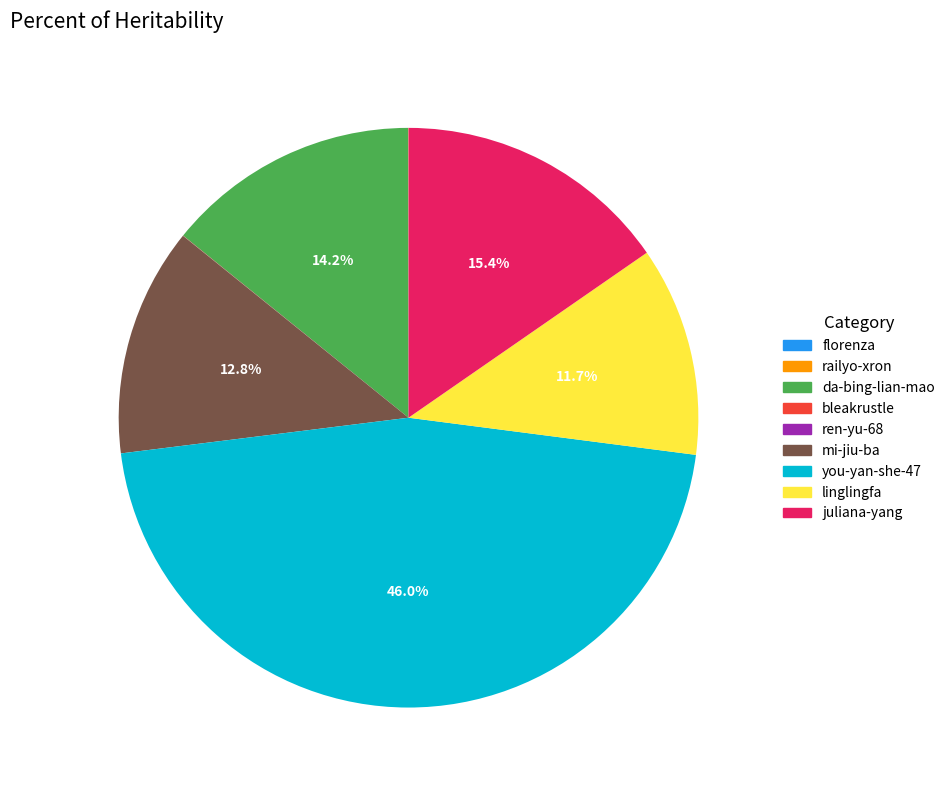

Which slice is the largest?

you-yan-she-47